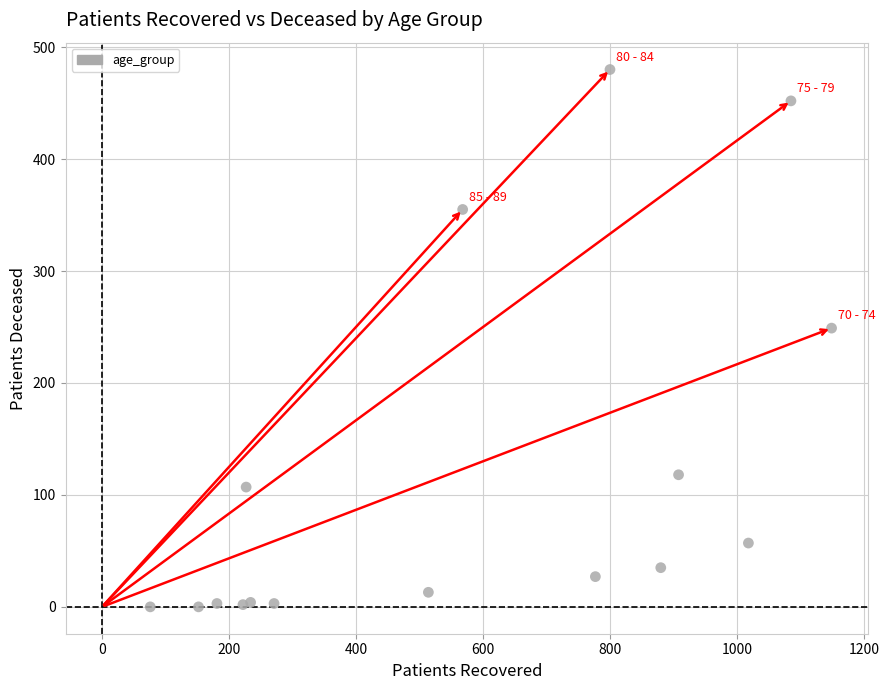

What Y value in the scatter plot is closest to 240?

249